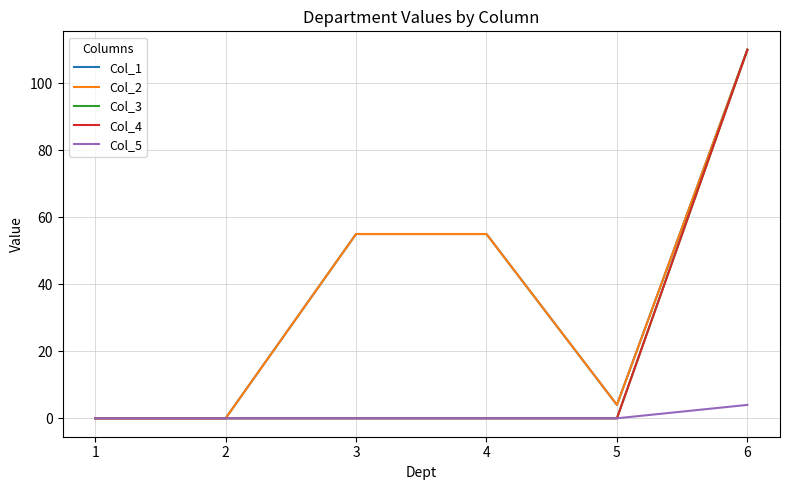

The Col_1 series shows -64 at 2. True or false?

False